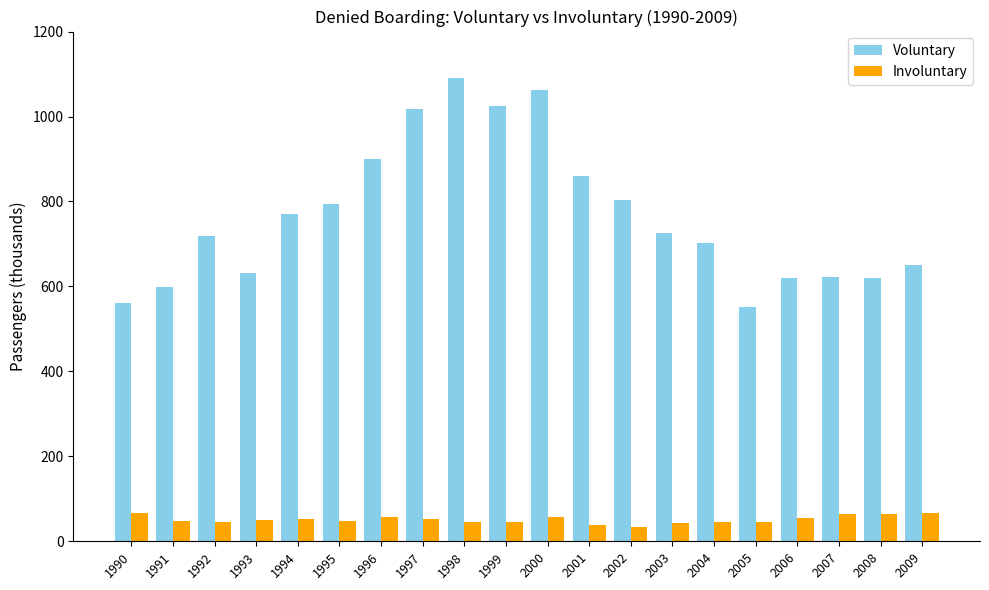

What is the total value across all series at 2006?

674.4